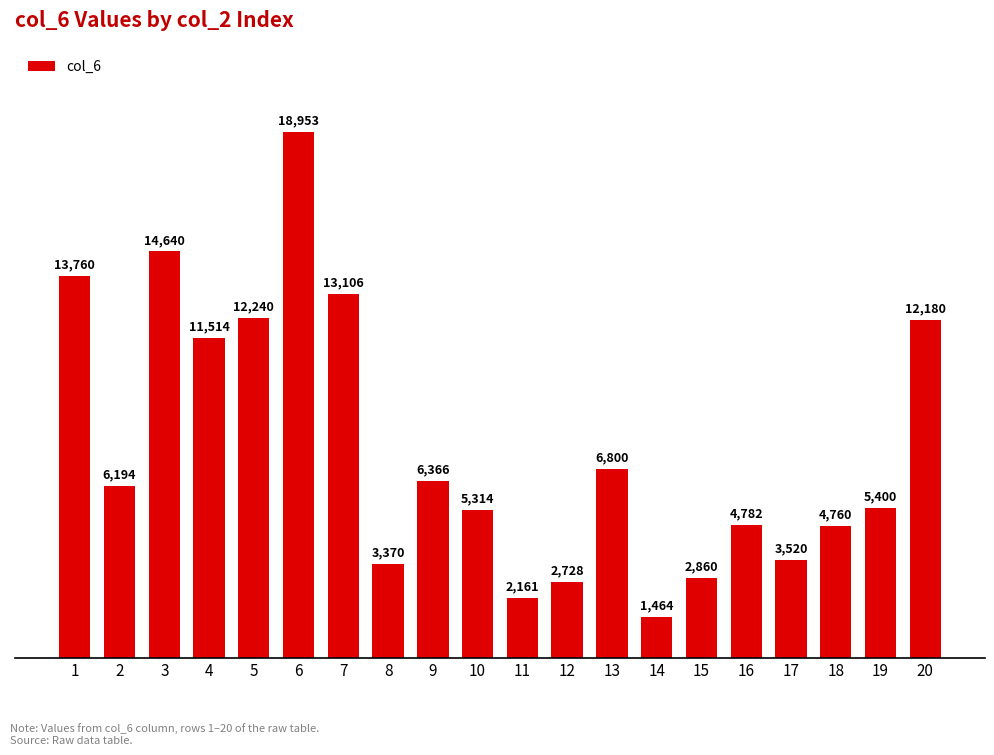

The chart shows a value of 6366 at 9. True or false?

True